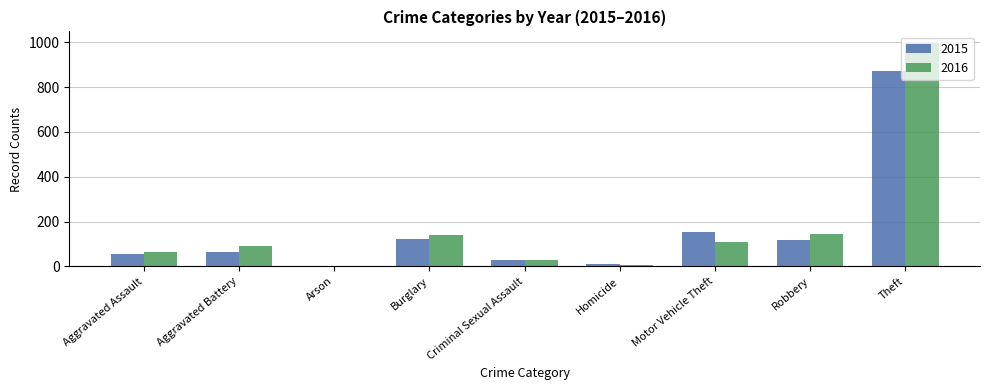

The 2015 series shows 46 at Robbery. True or false?

False